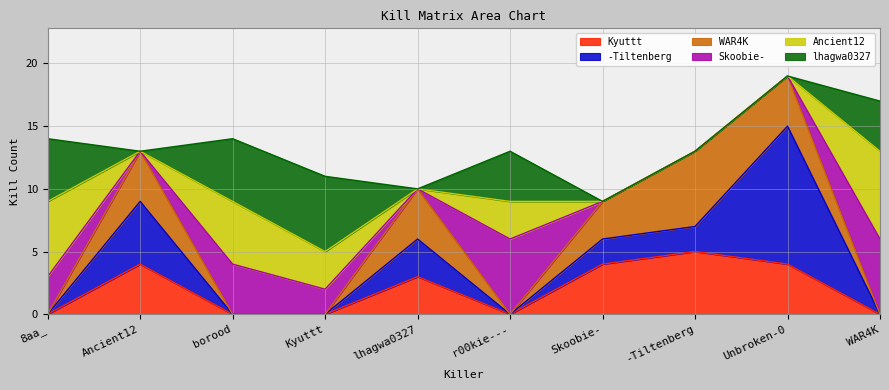

Is the value of WAR4K at Ancient12 greater than the value of Skoobie- at -Tiltenberg?

Yes